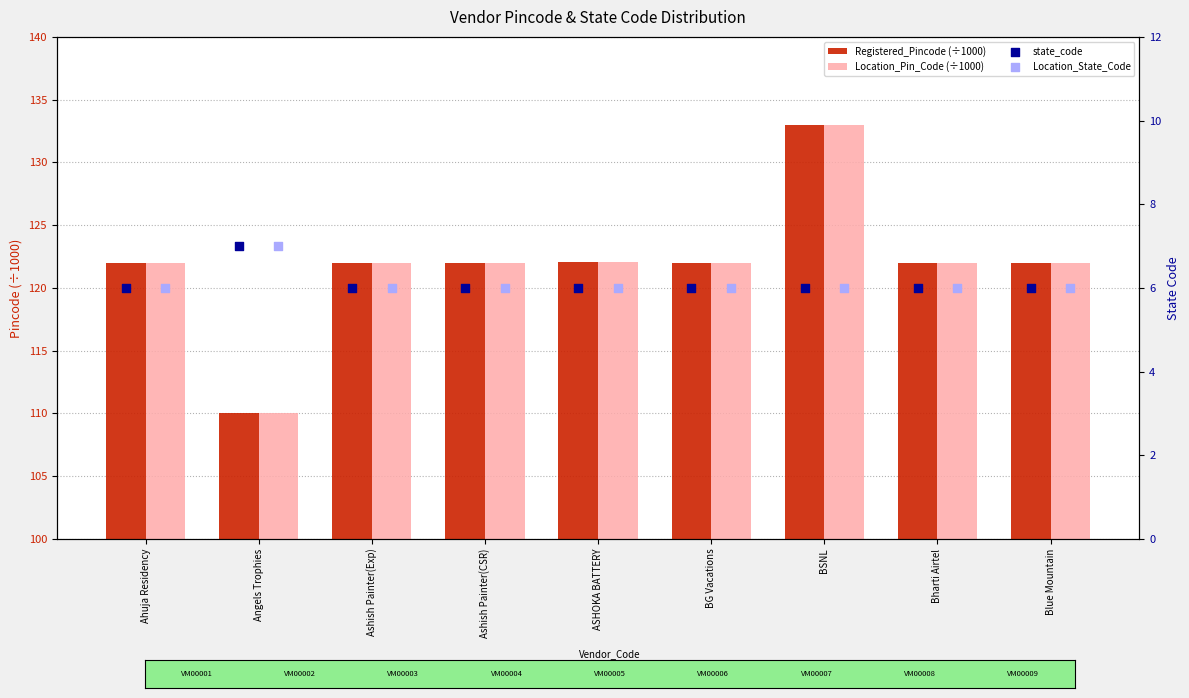

Which series has the widest spread of Y values?

Registered_Pincode (÷1000)